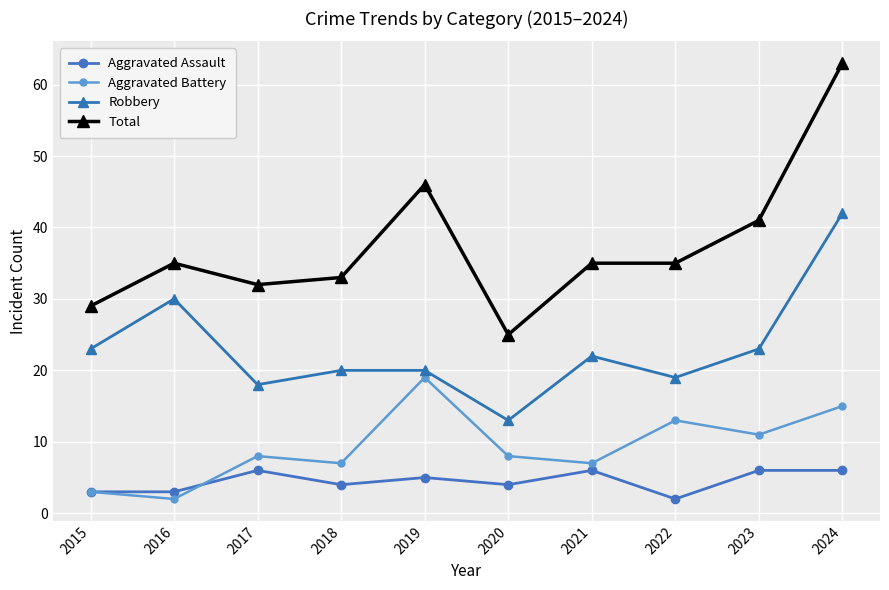

How many lines are shown in the chart?

4